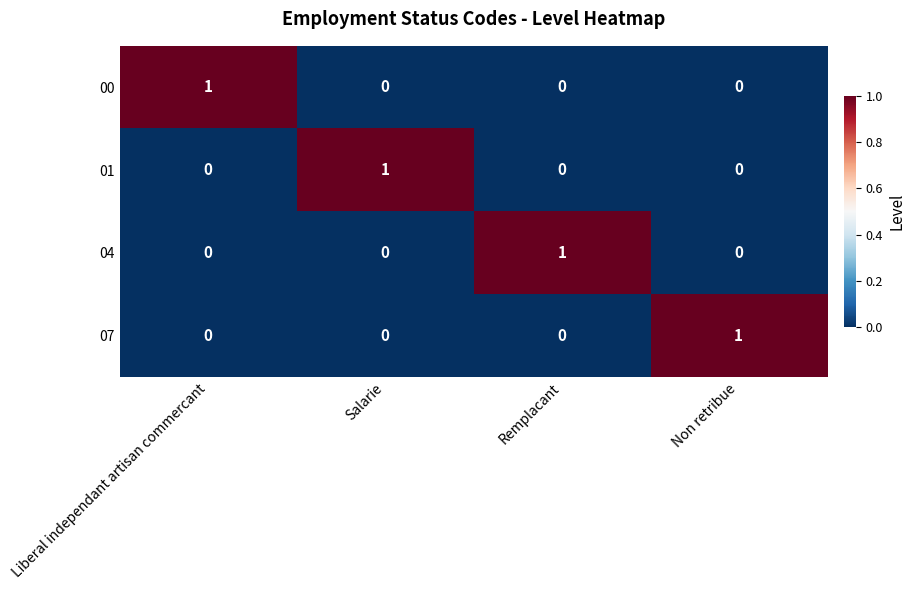

Is it true that 00 equals 0 at Salarie?

True